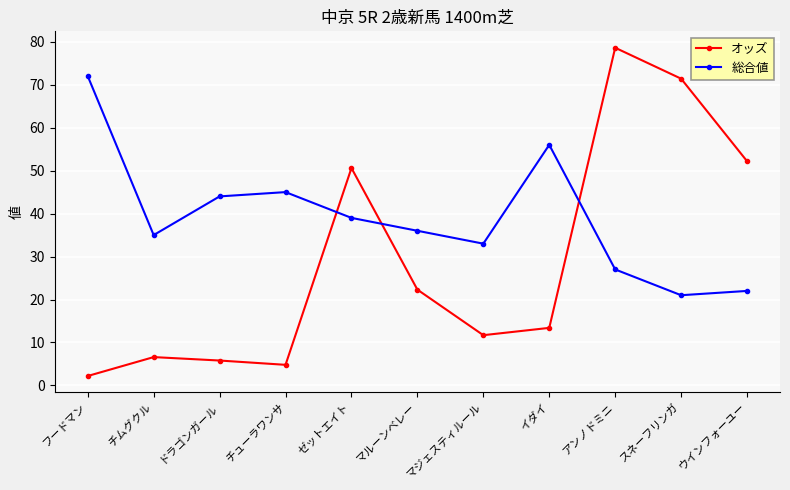

Is the value of 総合値 at マルーンベレー greater than the value of オッズ at スネーフリンガ?

No